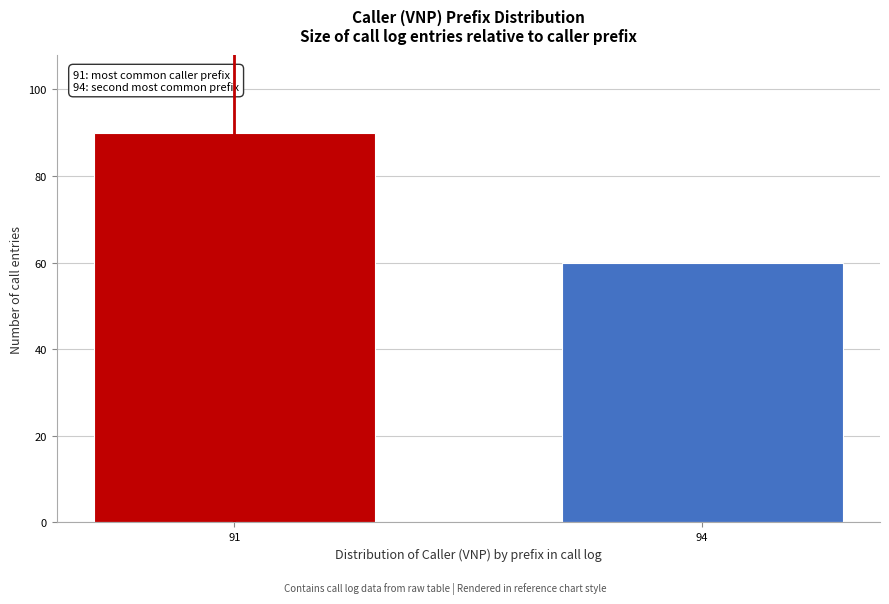

Reading left to right, list all the values displayed in this chart.

90	60